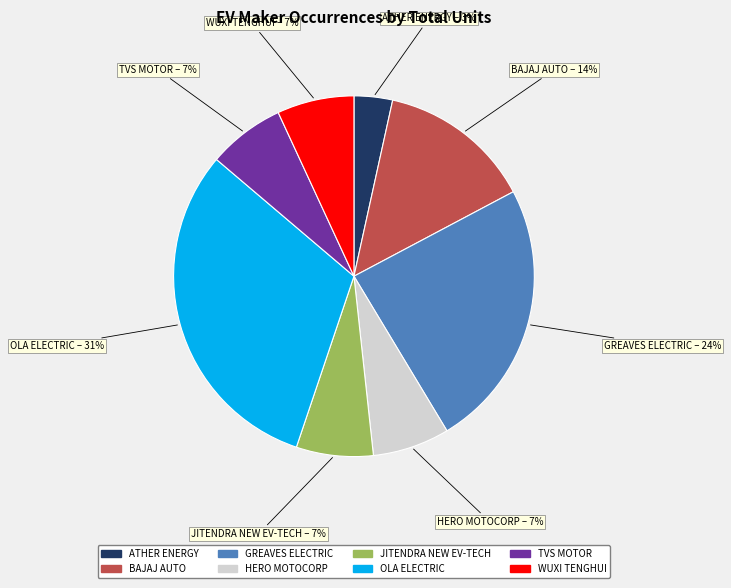

To the nearest percent, what is the average slice percentage?

12%